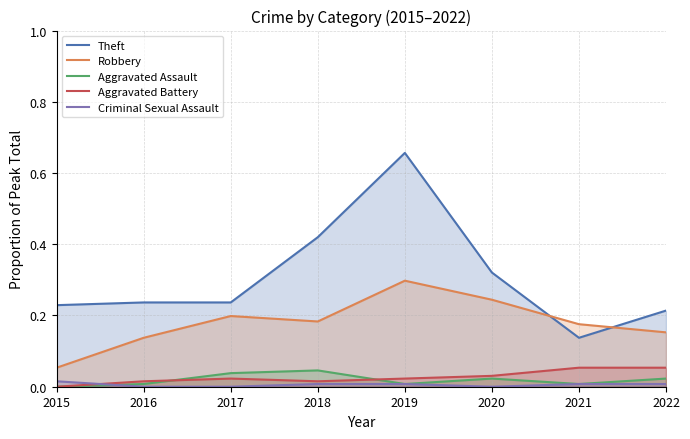

True or false: Robbery has a value of 0.2 at 2017.

True